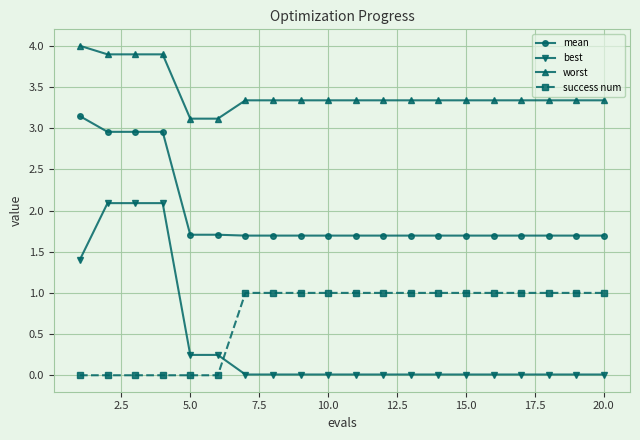

How many lines are shown in the chart?

4